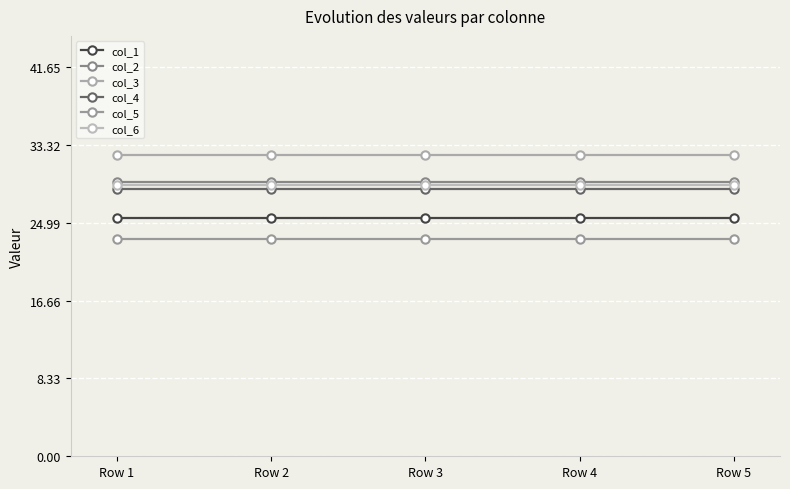

How many lines are shown in the chart?

6